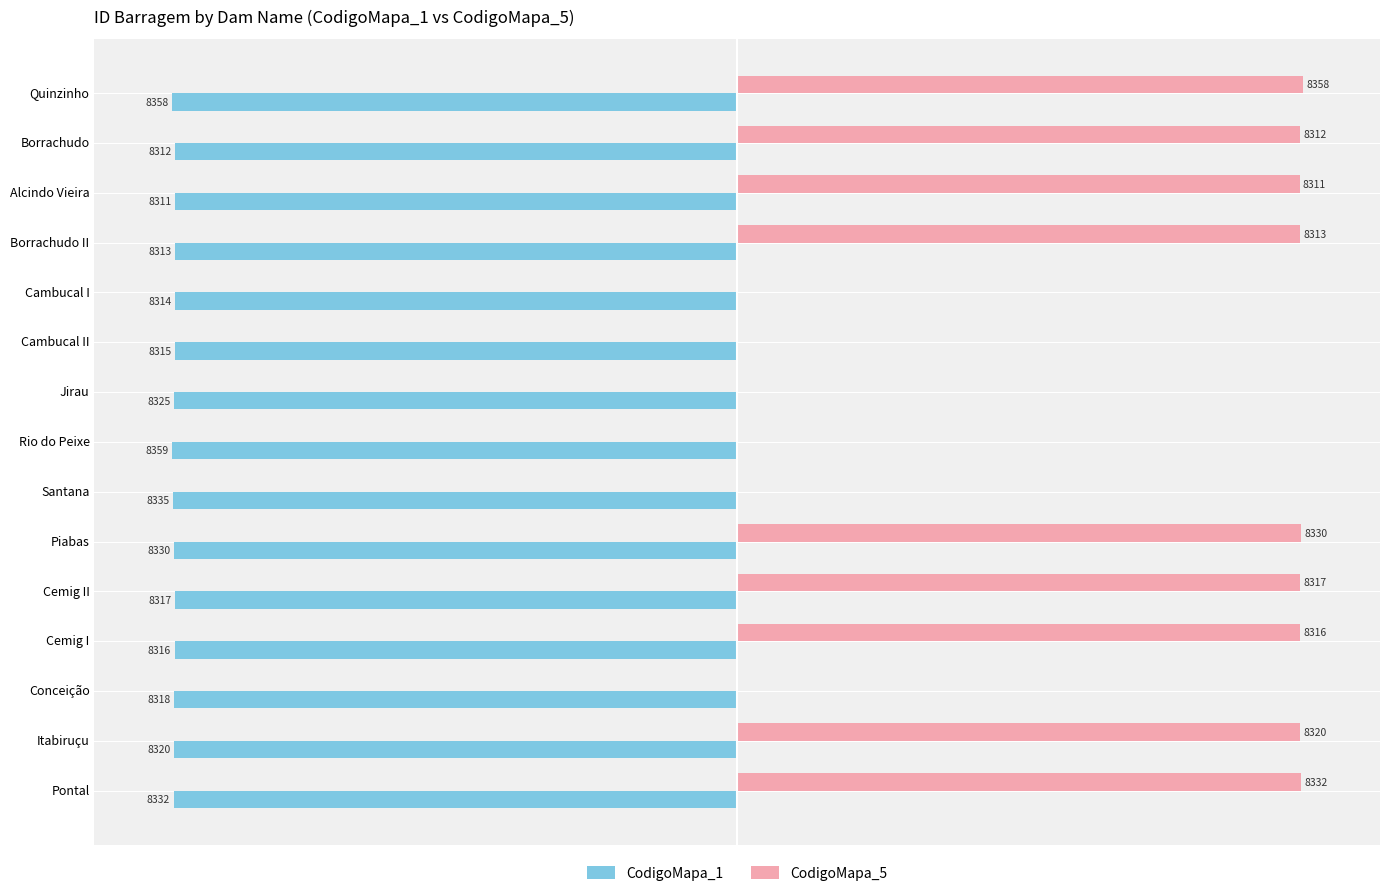

Is the value of CodigoMapa_5 at Jirau greater than the value of CodigoMapa_1 at Quinzinho?

Yes